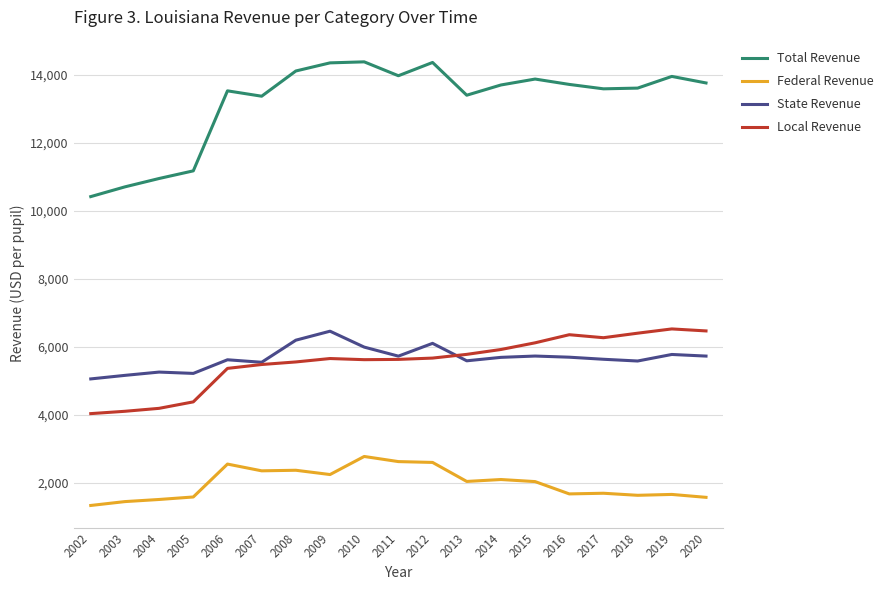

How many lines are shown in the chart?

4